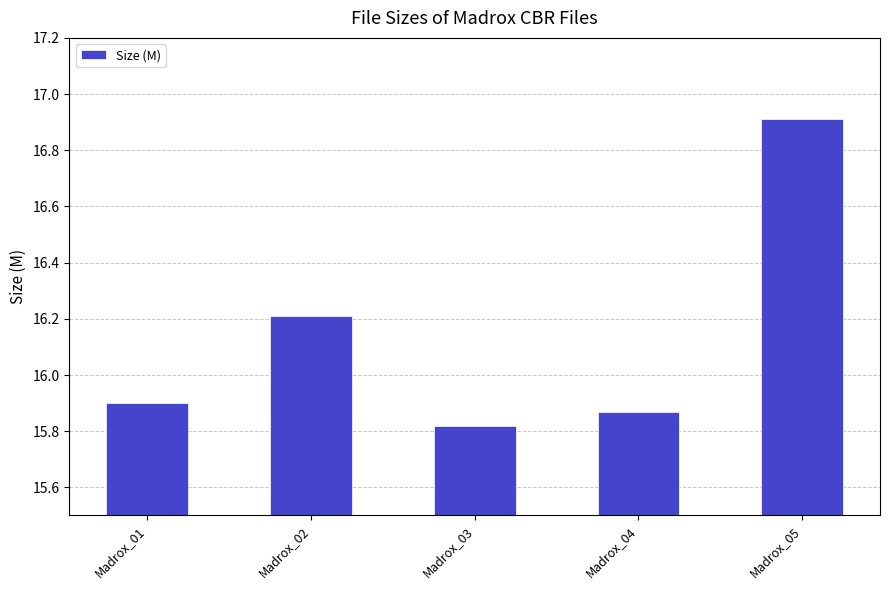

True or false: the data shows 4.6 at Madrox_01.

False